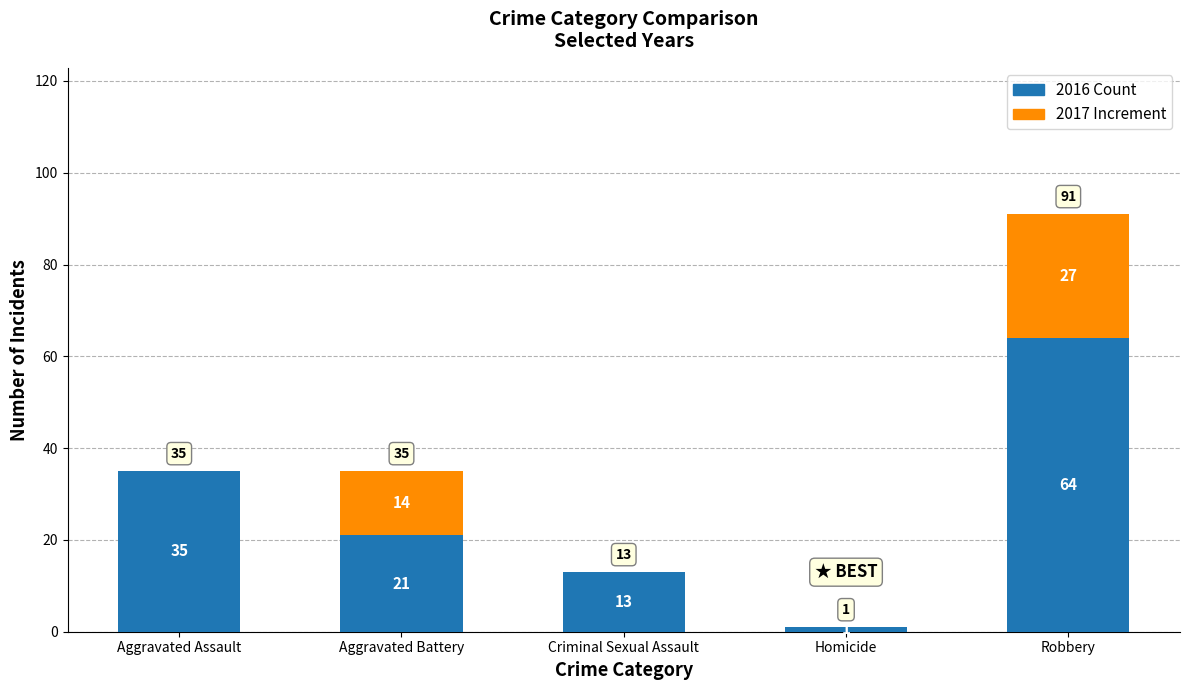

Is it true that 2016 Count equals 5 at Criminal Sexual Assault?

False